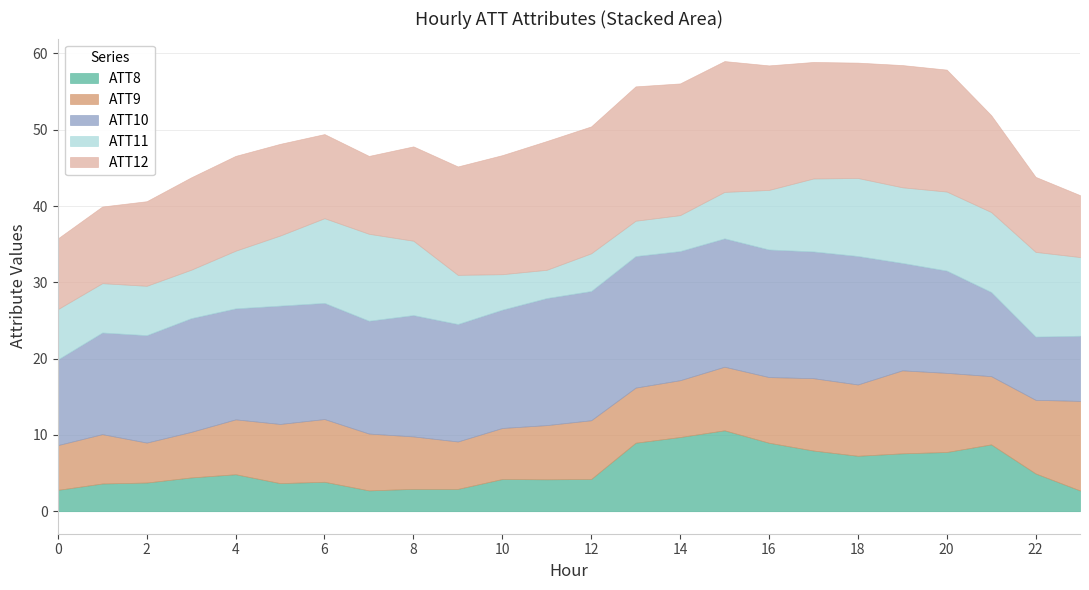

What is the value of the ATT12 point at the 11th from the left?

15.6